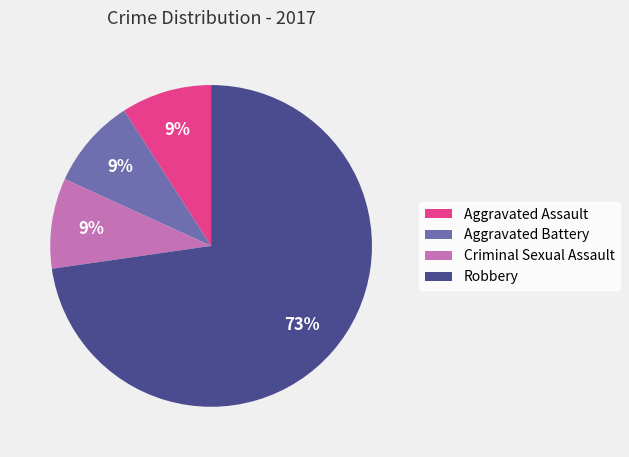

To the nearest percent, what percentage of the pie is Aggravated Battery?

9%